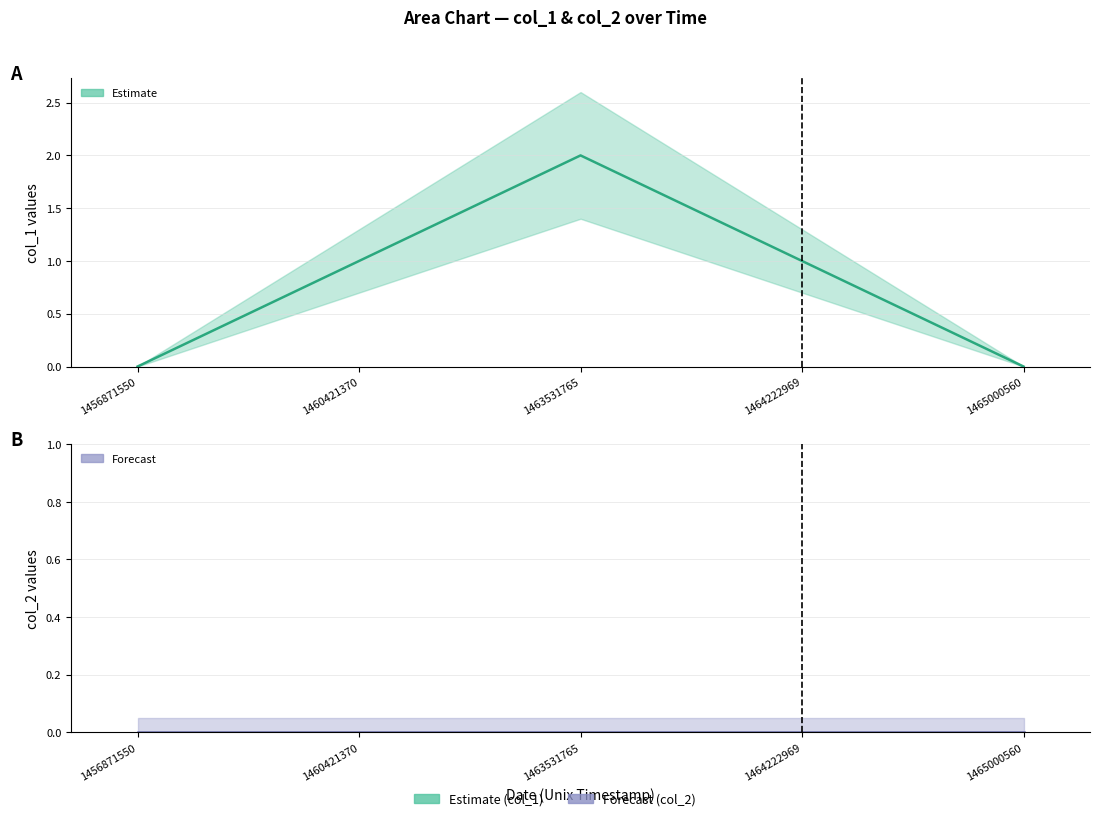

Rank the categories by value from highest to lowest.

1463531765, 1460421370, 1464222969, 1456871550, 1465000560